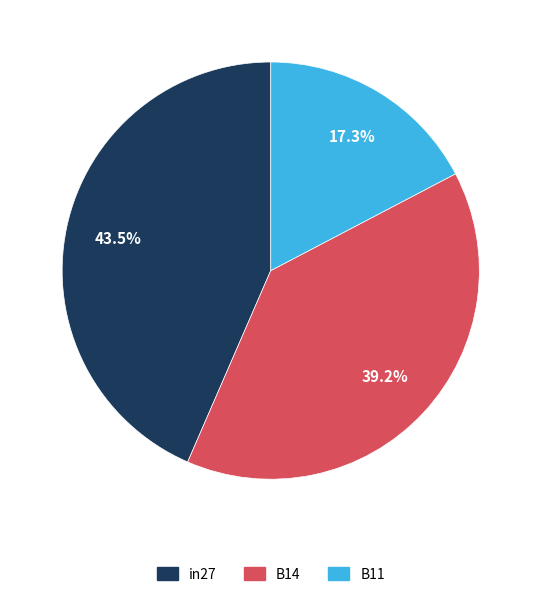

Rank the categories by value from highest to lowest.

in27, B14, B11